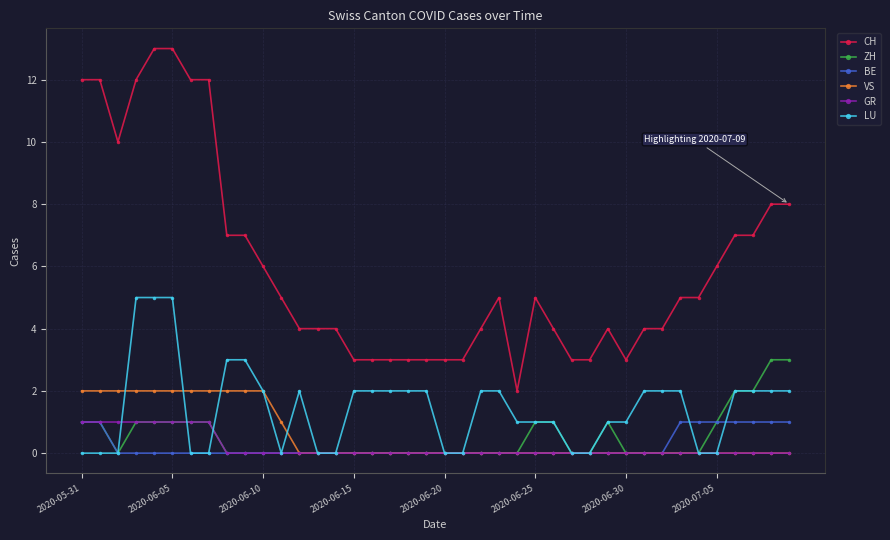

Which series has the largest total across all categories?

CH